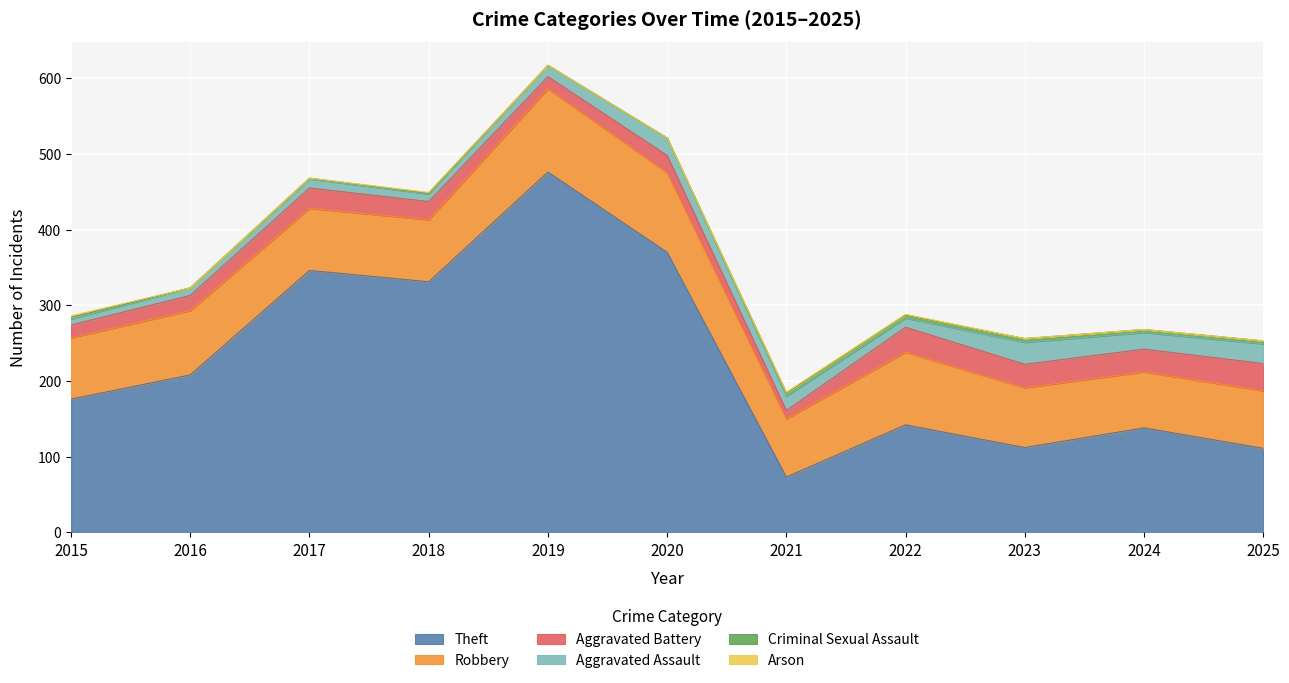

Which series ends up on top after the final intersection of Aggravated Battery and Aggravated Assault?

Aggravated Battery